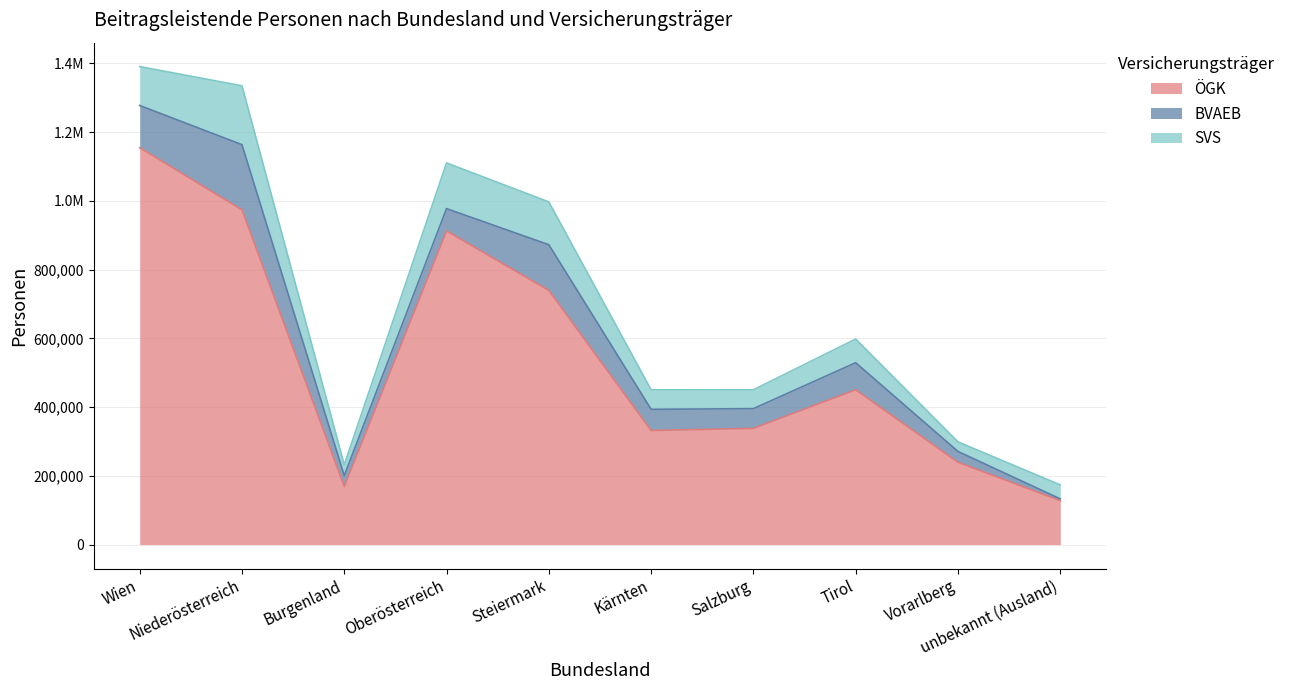

At which category does the chart reach its minimum across all series?

unbekannt (Ausland)